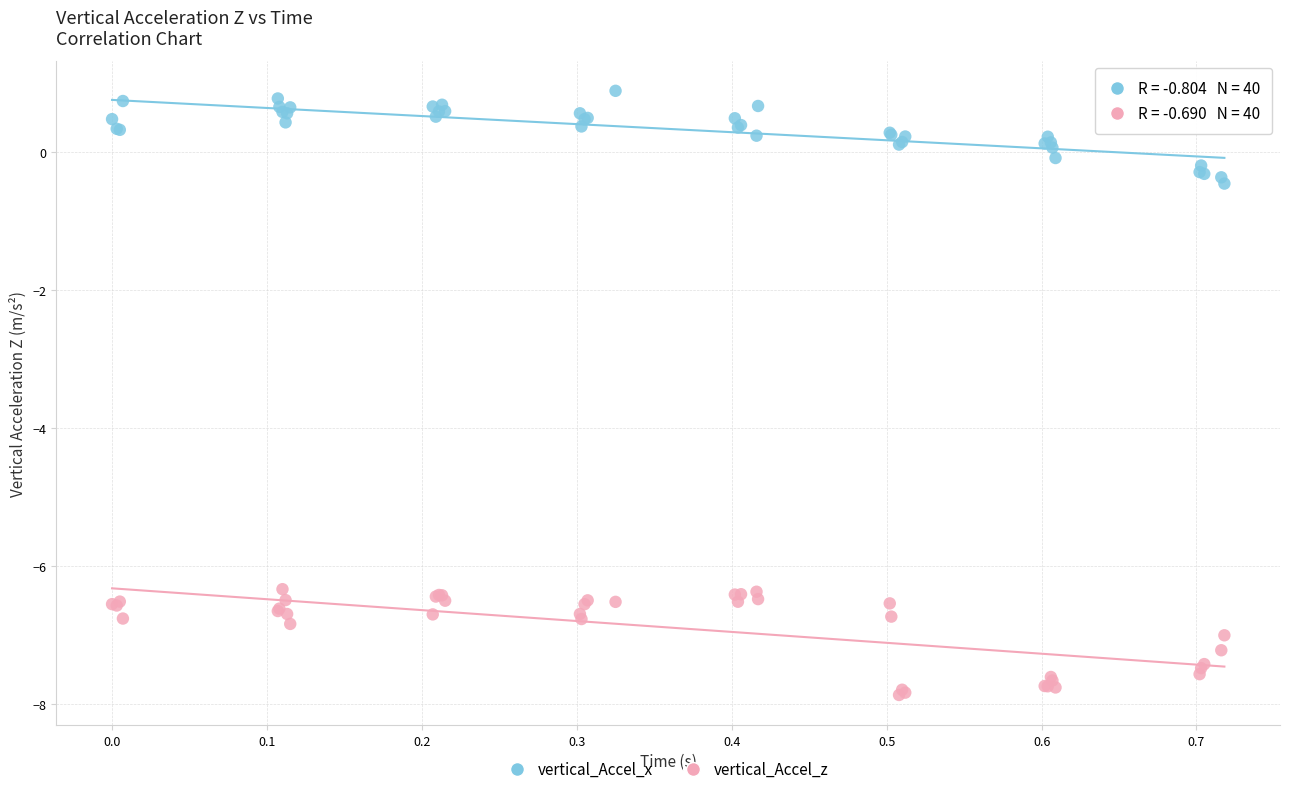

What are all the series names shown in the legend?

vertical_Accel_x, vertical_Accel_z